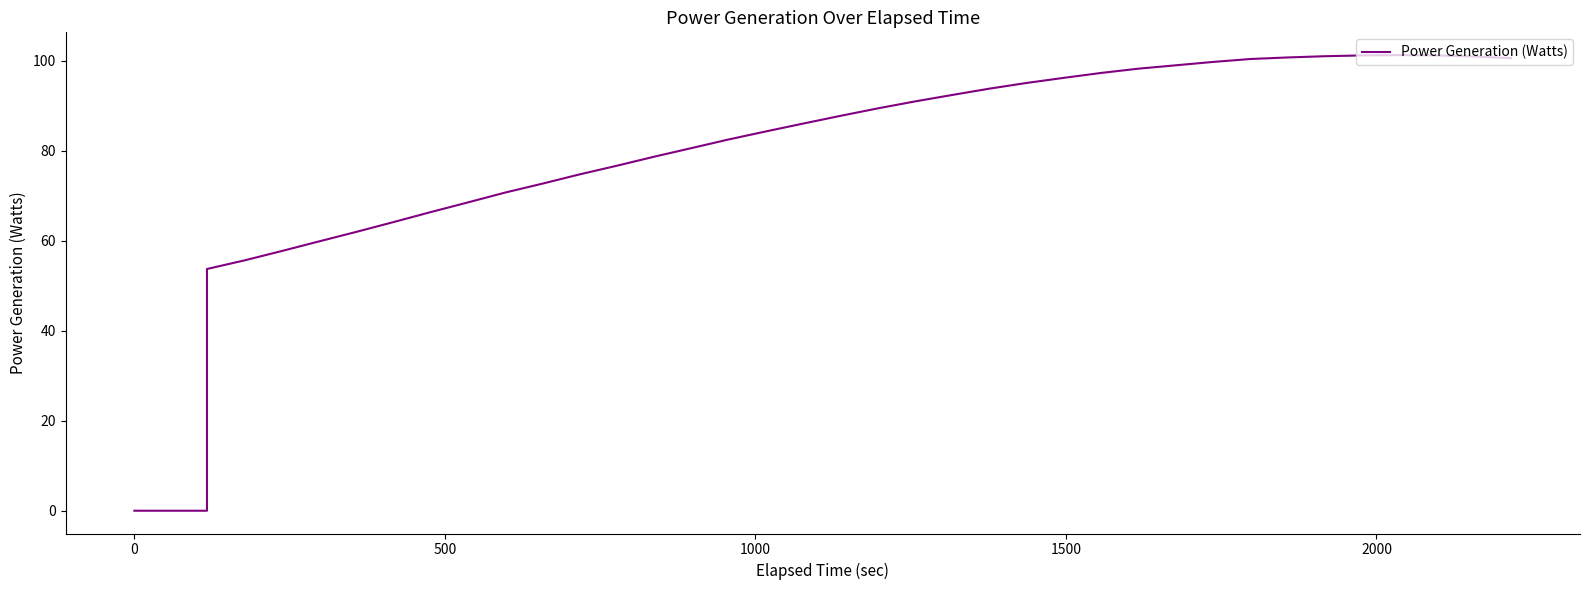

What is the difference between the maximum and minimum values?

101.3